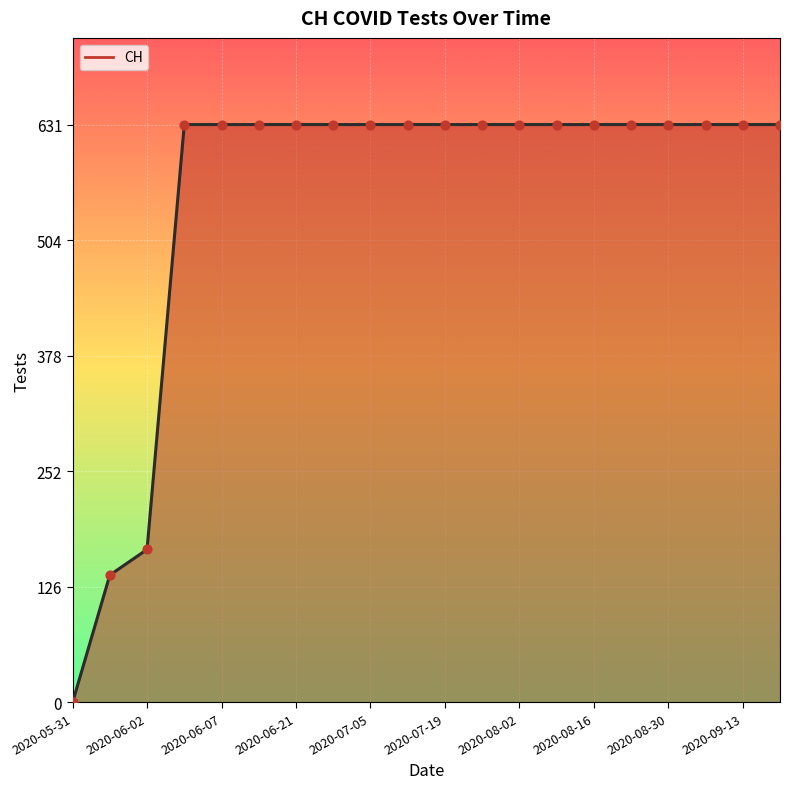

Approximately how many times larger is the value at 2020-06-07 compared to 2020-08-30?

1.0